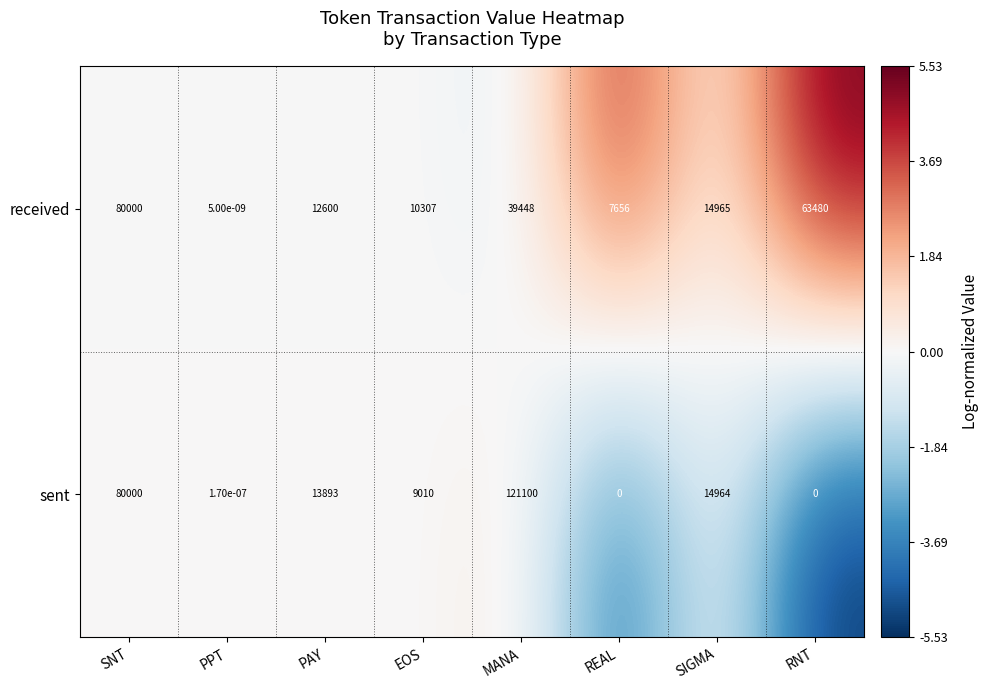

Between PPT and REAL, which series saw the biggest shift?

received